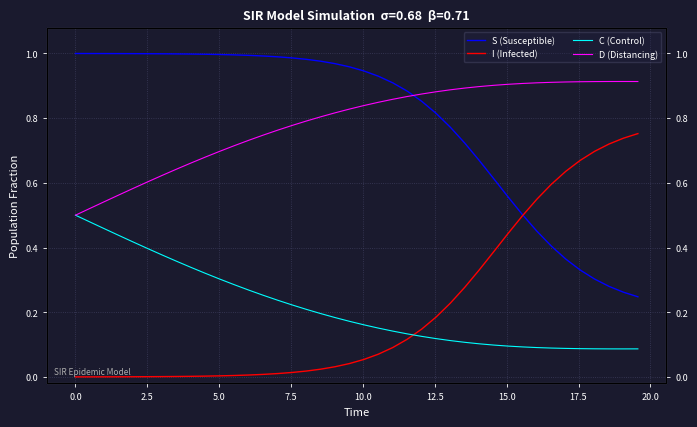

What is the maximum value shown in the chart?

1.0